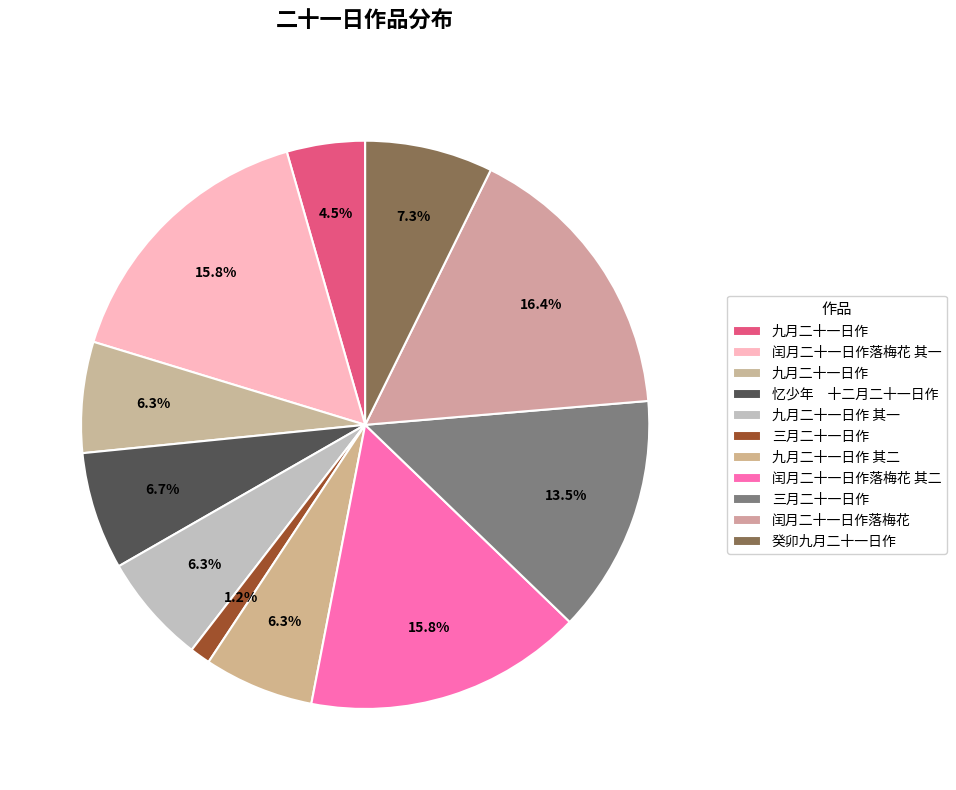

Count the number of slices in the pie.

11